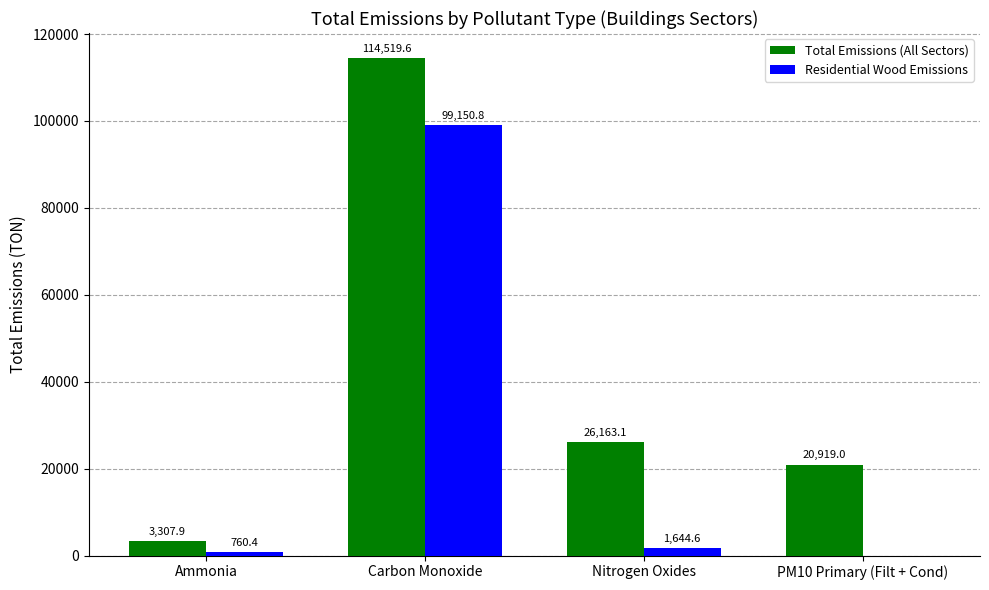

What is the sum of the Residential Wood Emissions values at Ammonia and Carbon Monoxide?

99911.2